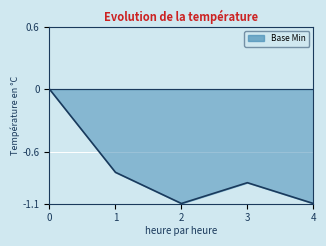

Read the value at 1.

-0.8